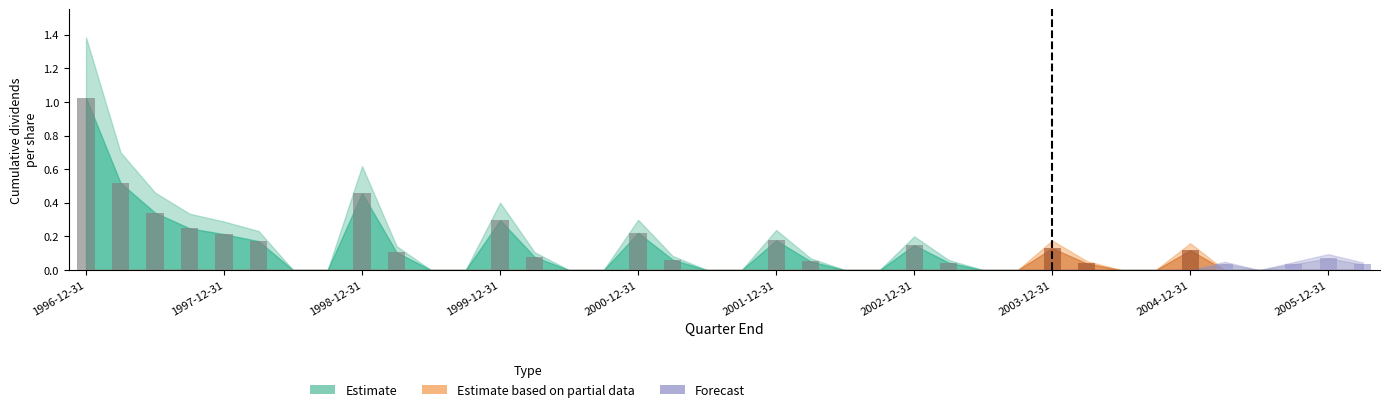

What is the sum of all values?

4.6